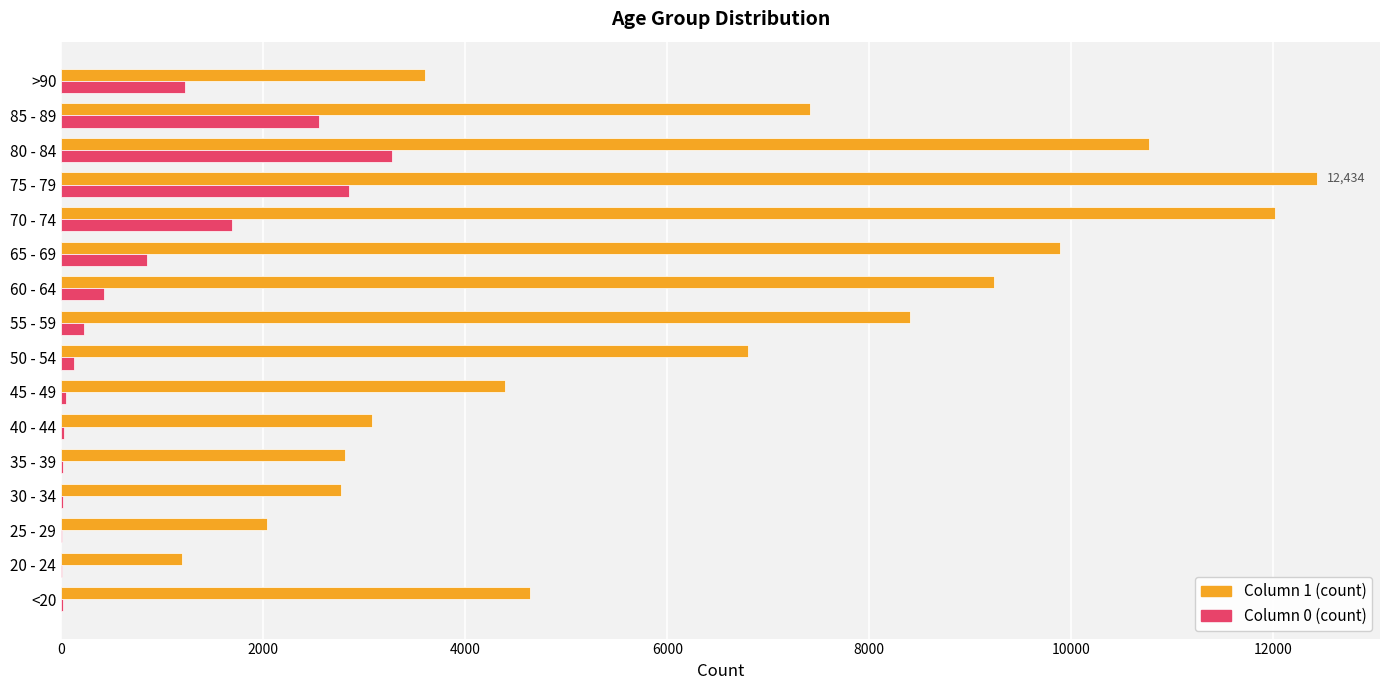

At which category is the sum across all series the highest?

75 - 79